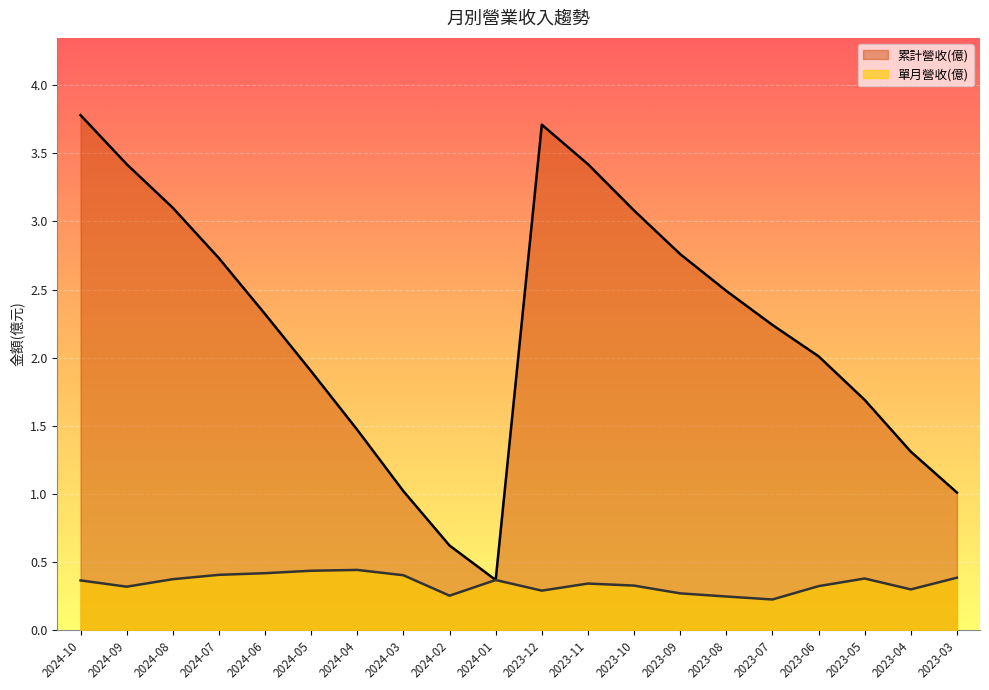

Is it true that 累計營收(億) equals 1.9 at 2024-05?

True